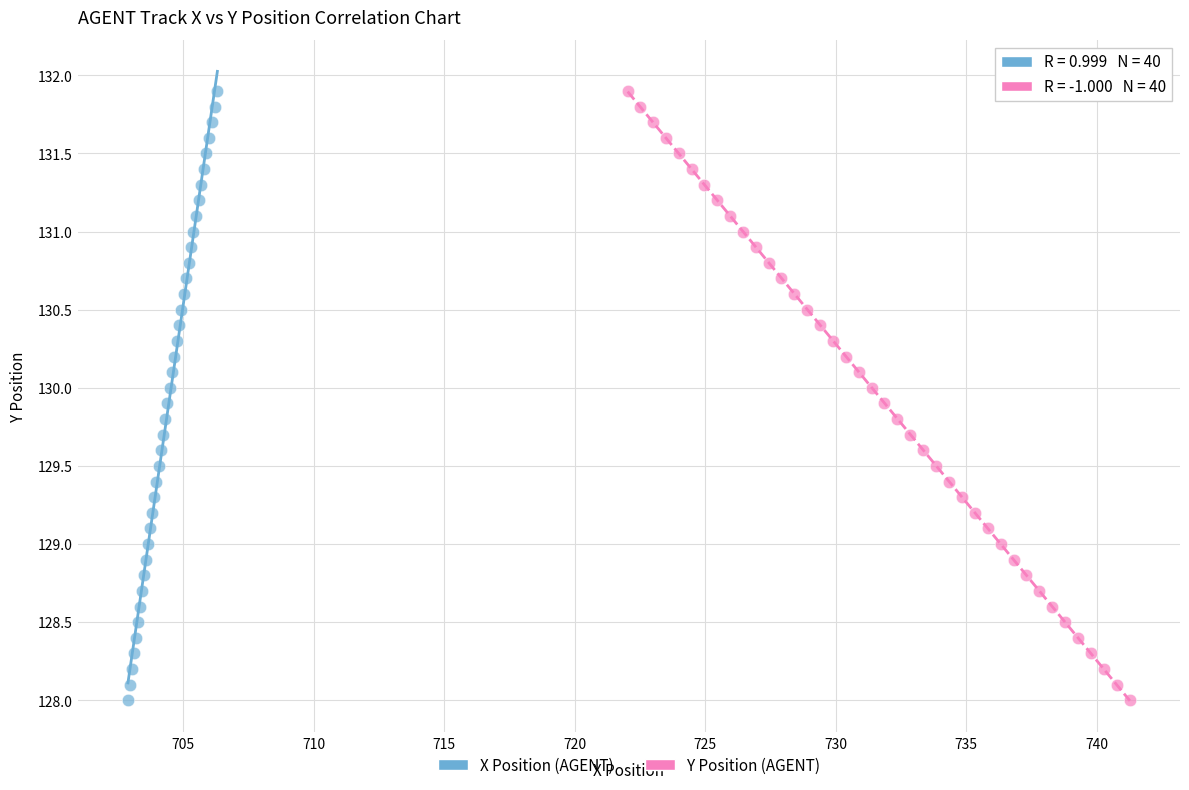

What are all the series names shown in the legend?

X Position (AGENT), Y Position (AGENT)